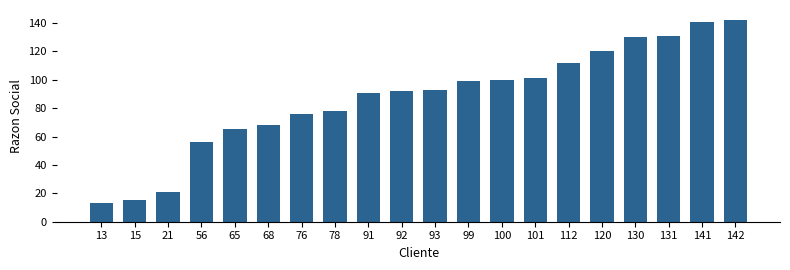

What is the average value?

87